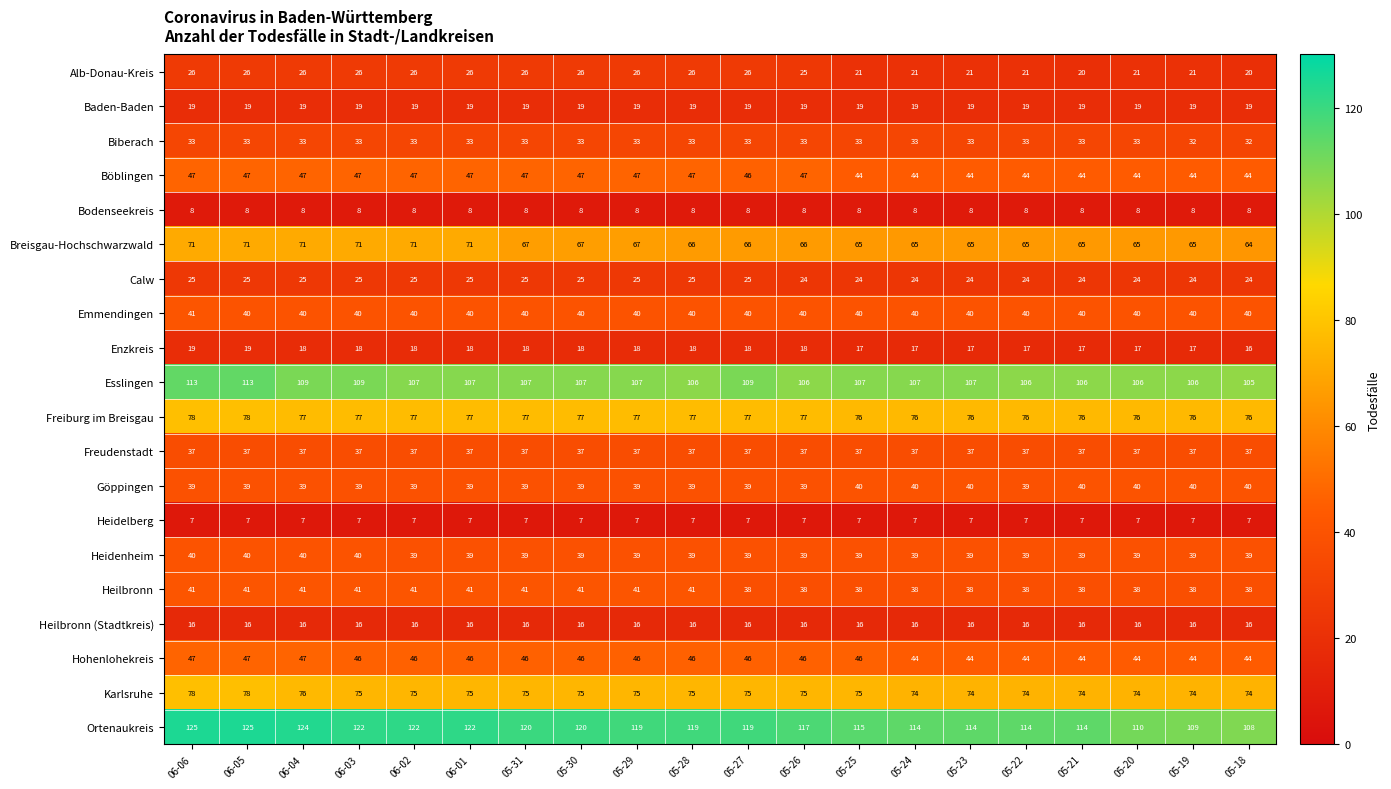

The value of Göppingen at 06-02 is 39. True or false?

True